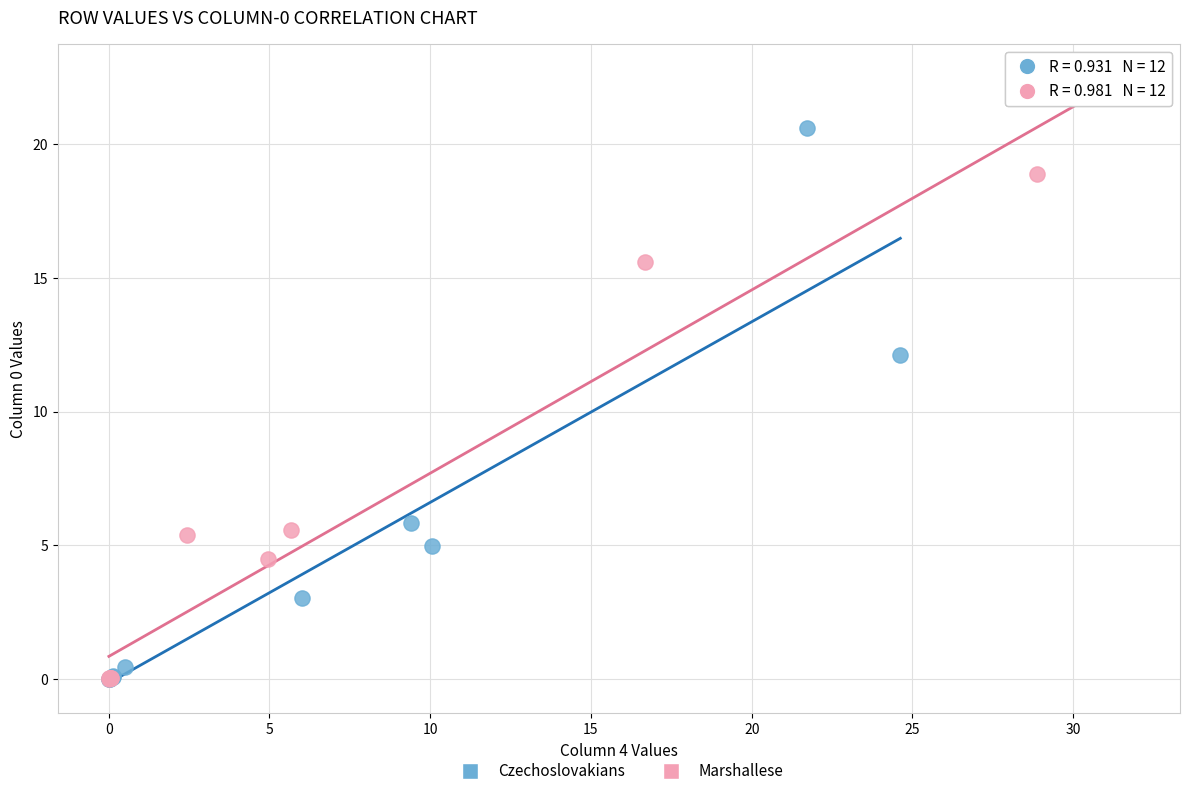

Which series reaches the maximum Y coordinate?

Marshallese